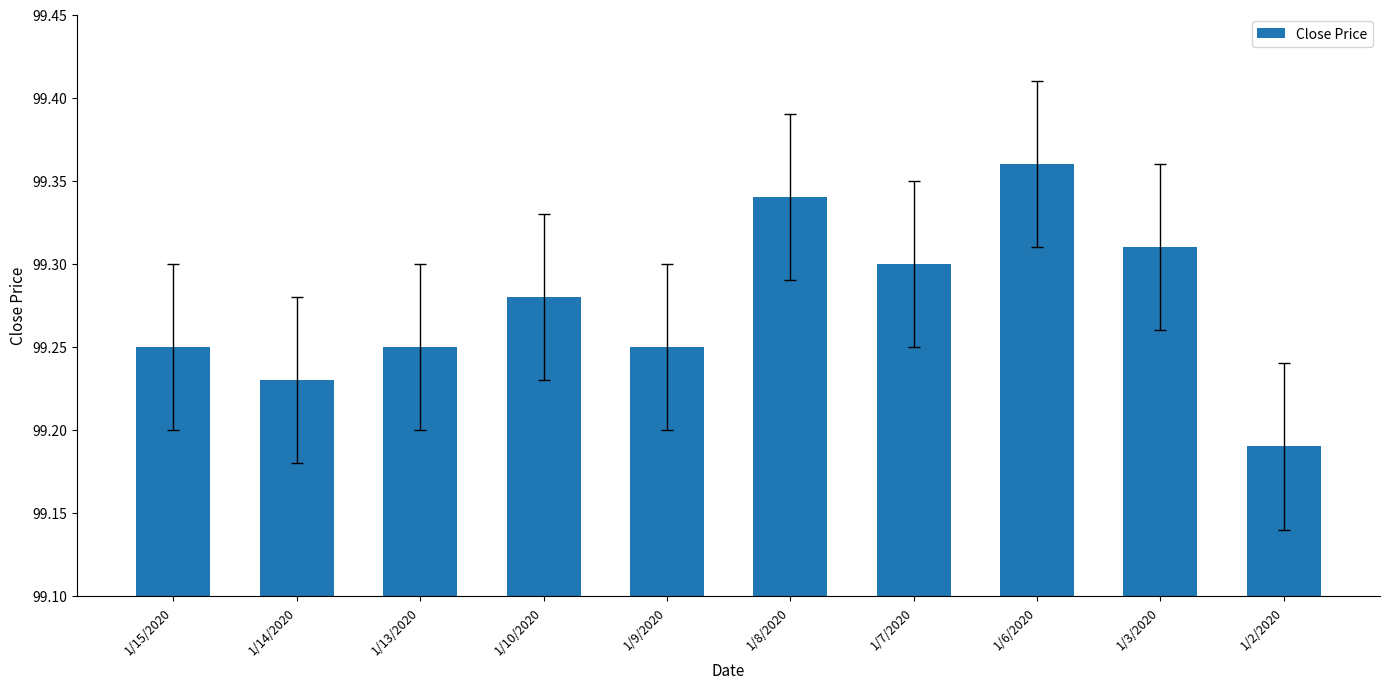

What is the sum of the values at 1/15/2020 and 1/2/2020?

198.4